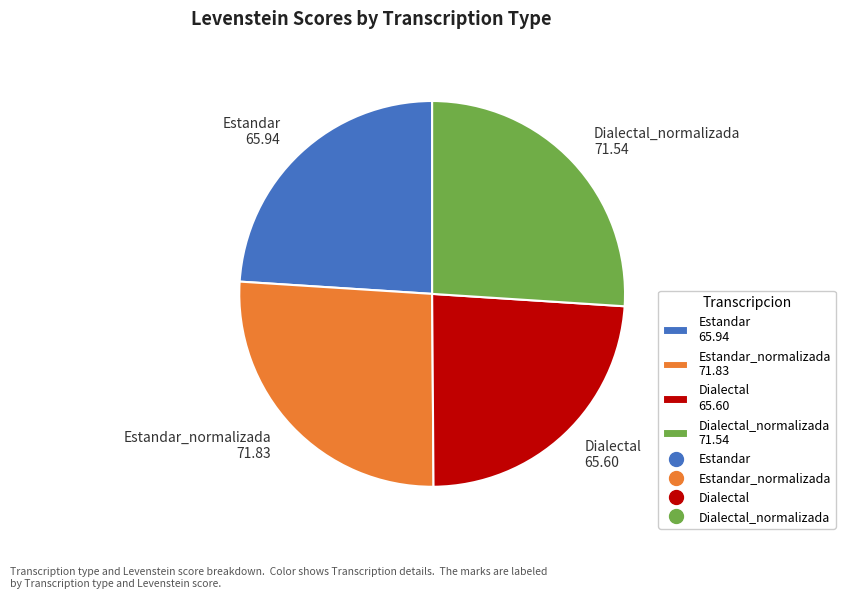

Does Estandar 65.94 account for over 50% of the chart?

No